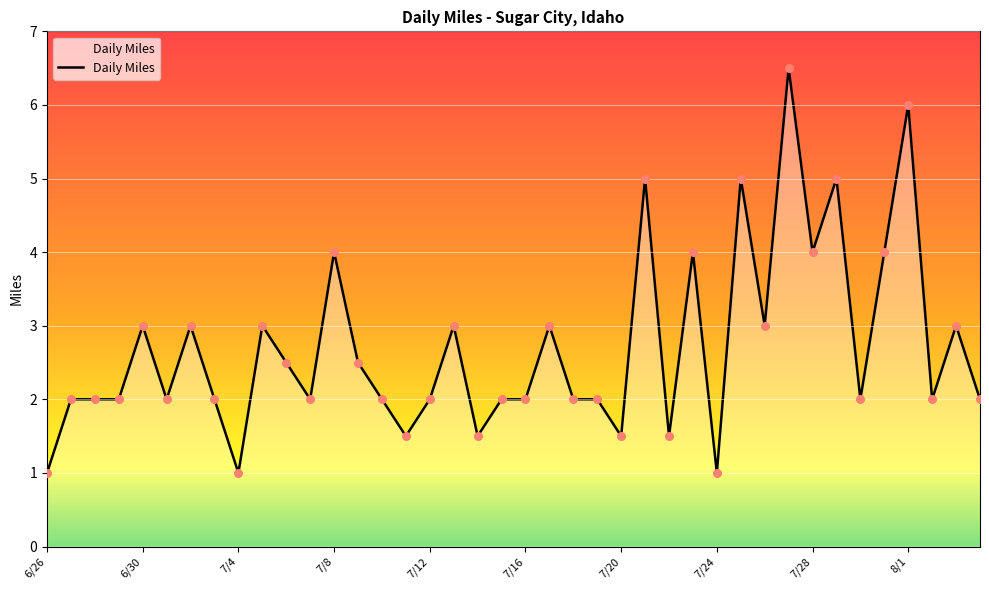

What is the minimum value shown in the chart?

1.0